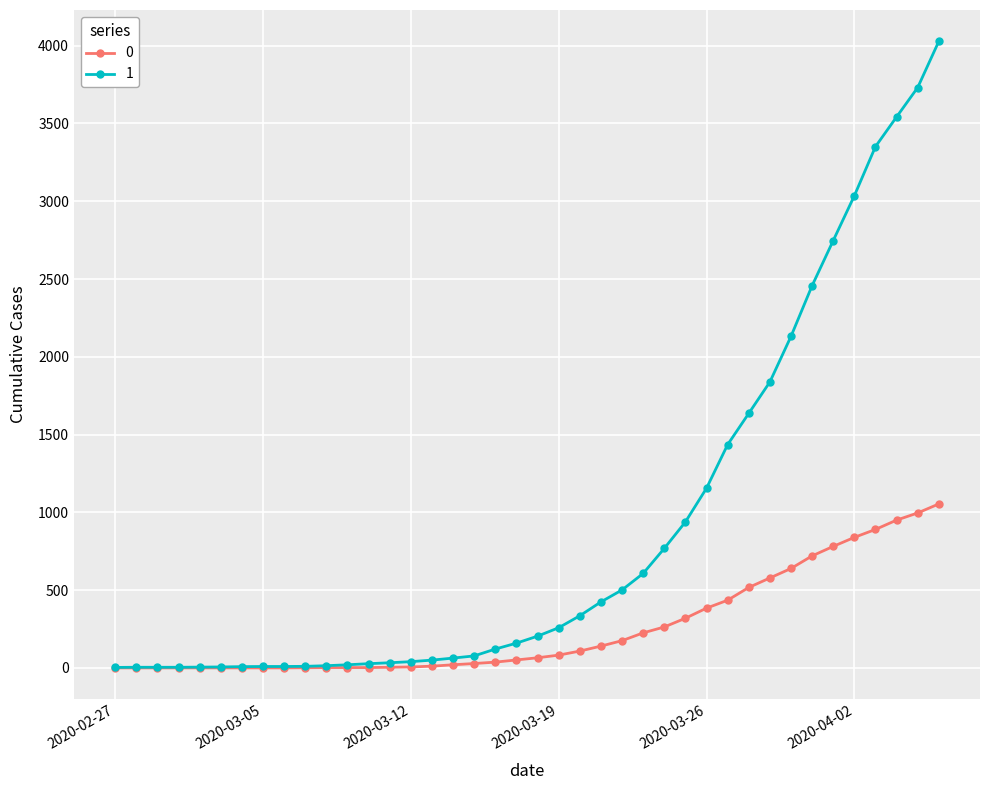

What is the value of the 0 point at the 38th from the left?

950